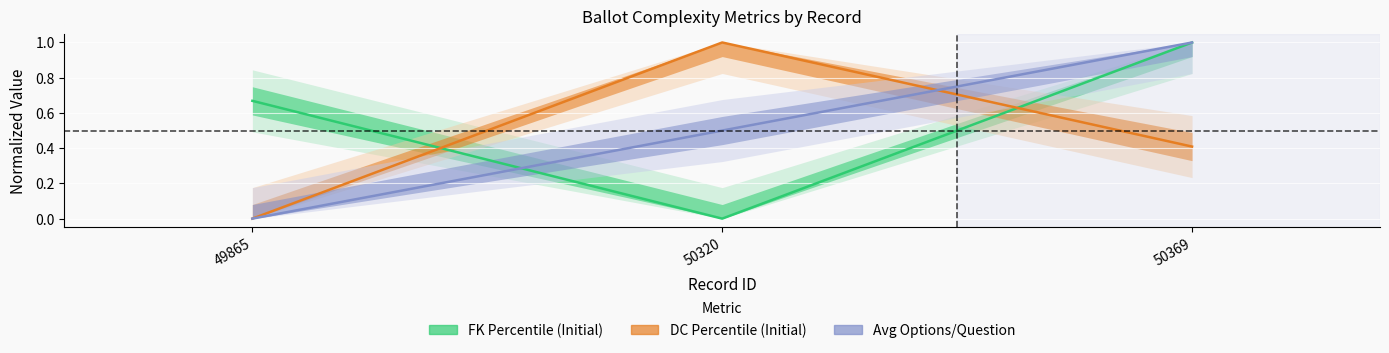

What is the value of the FK Percentile (Initial) point at the 1st from the left?

0.7